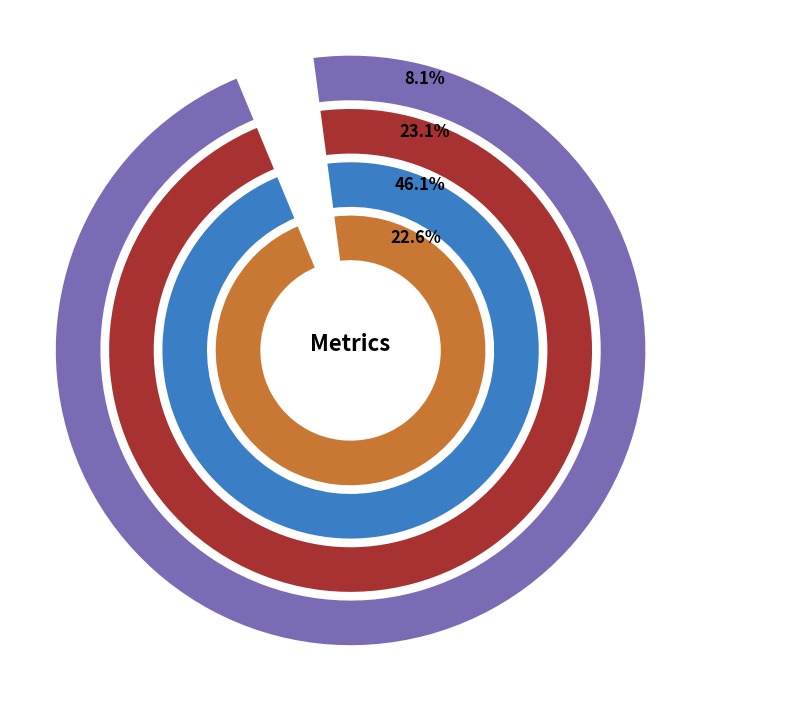

How much of the chart is everything except SMAPE?

53.9%